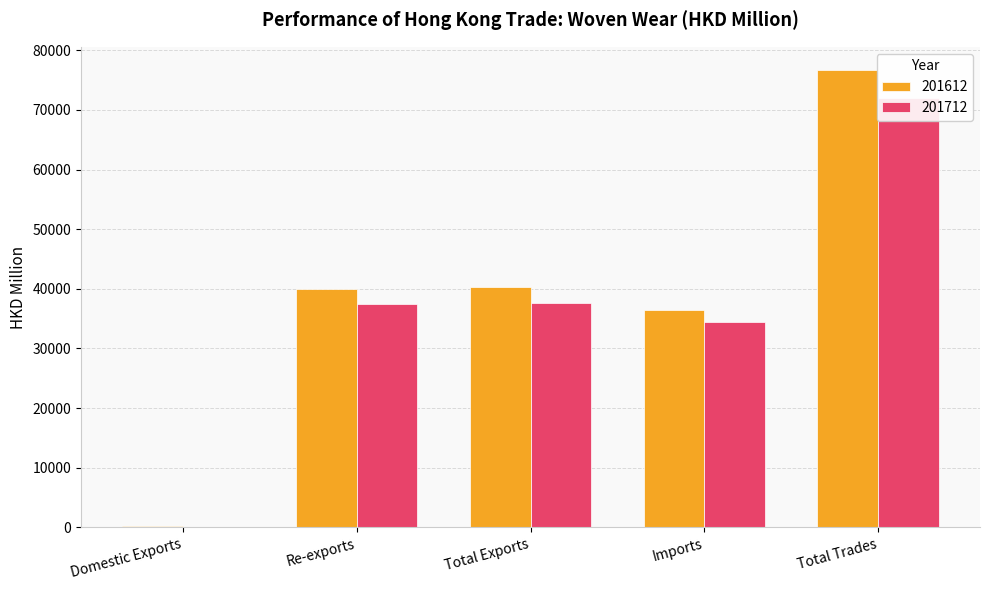

List the series in order of their peak value, highest first.

201612, 201712